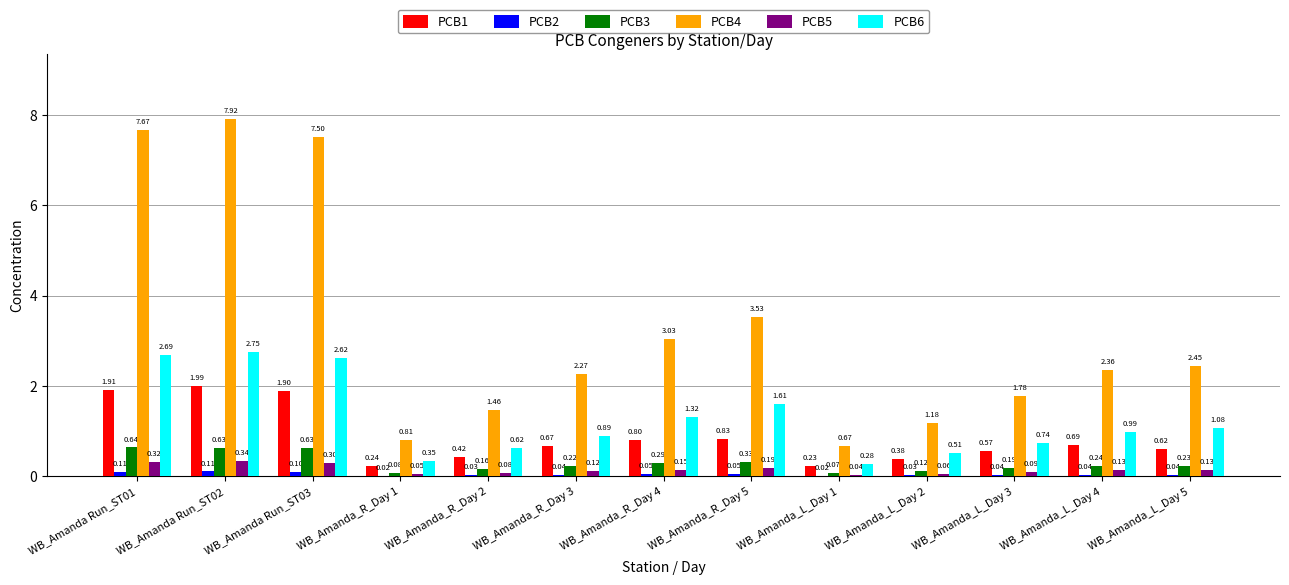

At which category is the sum across all series the highest?

WB_Amanda Run_ST02